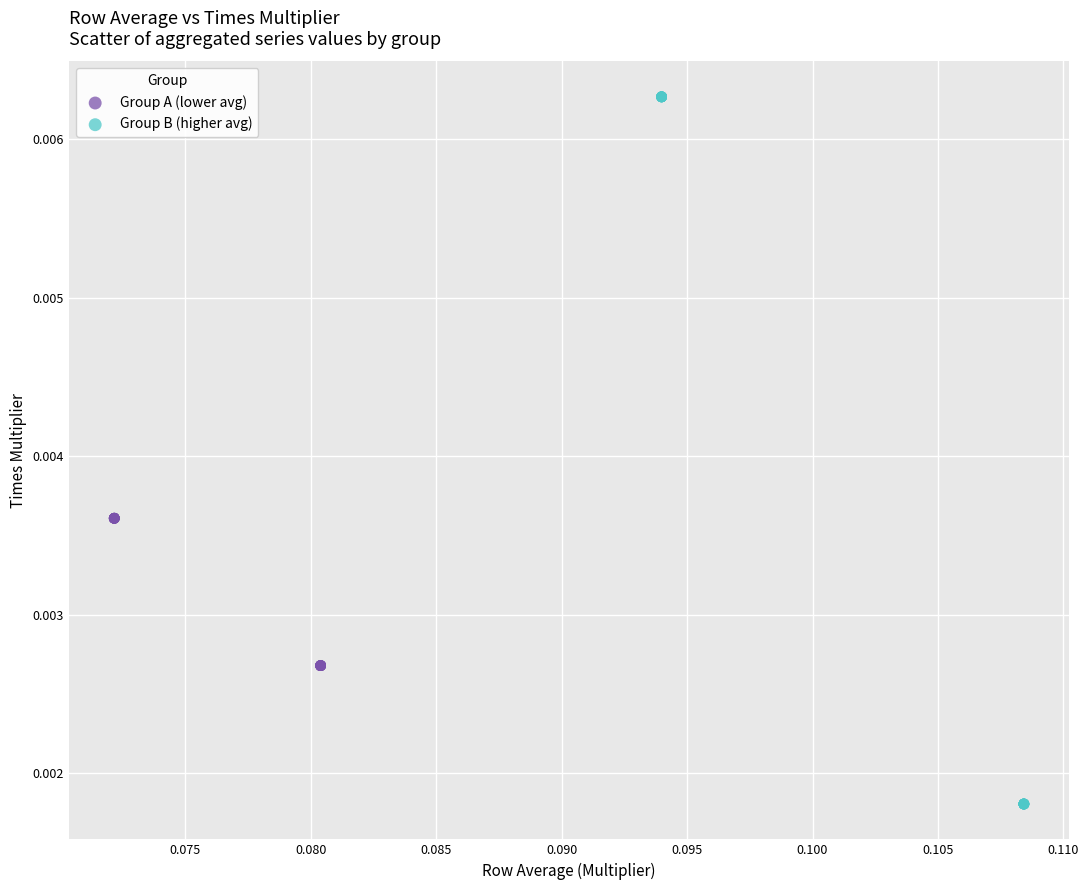

Which series reaches the maximum Y coordinate?

Group B (higher avg)